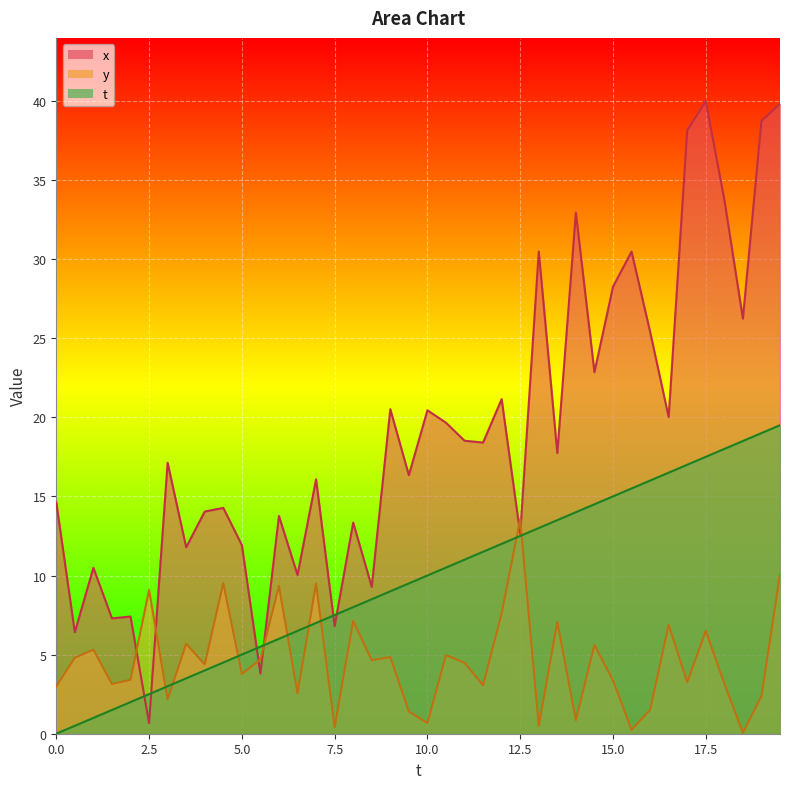

Is it true that t equals 9.0 at 9.0?

True